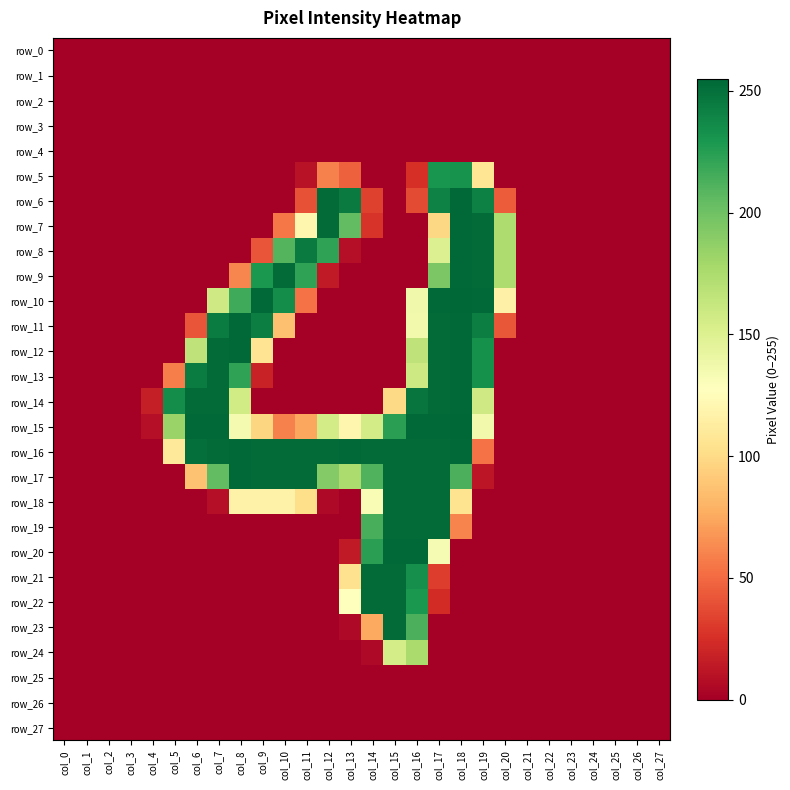

What is the average value of the row_22 series?

32